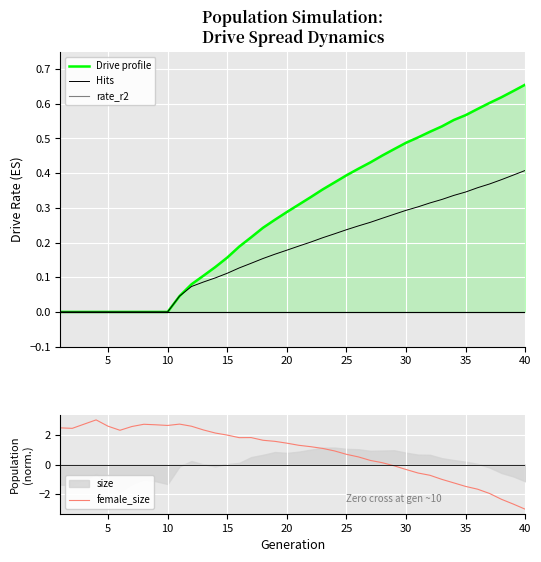

The Hits series shows 0.4 at 40. True or false?

True